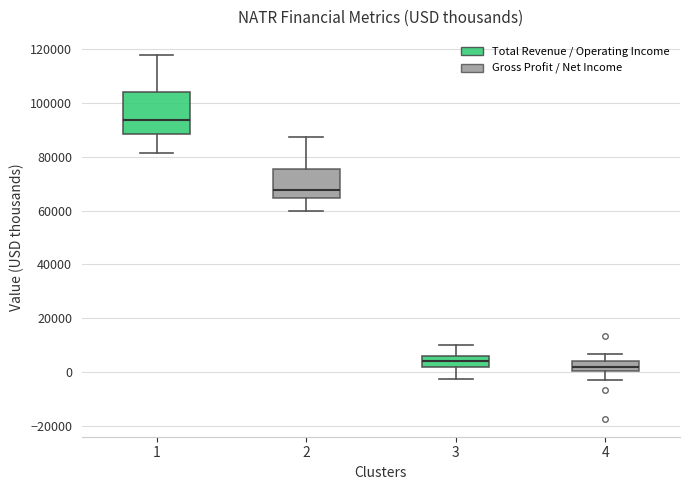

Reading left to right, transcribe this box plot: for each box, give where its median line is, the range the box spans, and where its two whiskers end, as read against the y-axis. The values are not printed on the chart, so give them approximately, as read against the axis.

1: median 94000, box 88000 to 104000, whiskers 82000 to 118000
2: median 68000, box 64000 to 76000, whiskers 60000 to 88000
3: median 4000, box 2000 to 6000, whiskers -2000 to 10000
4: median 2000, box 0 to 4000, whiskers -2000 to 6000